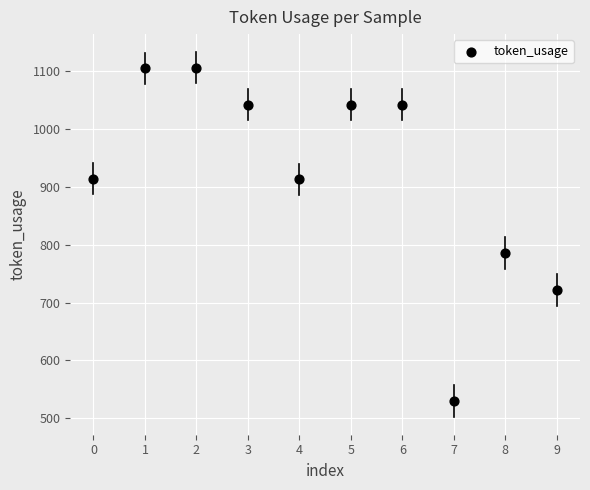

What Y value in the scatter plot is closest to 818?

786